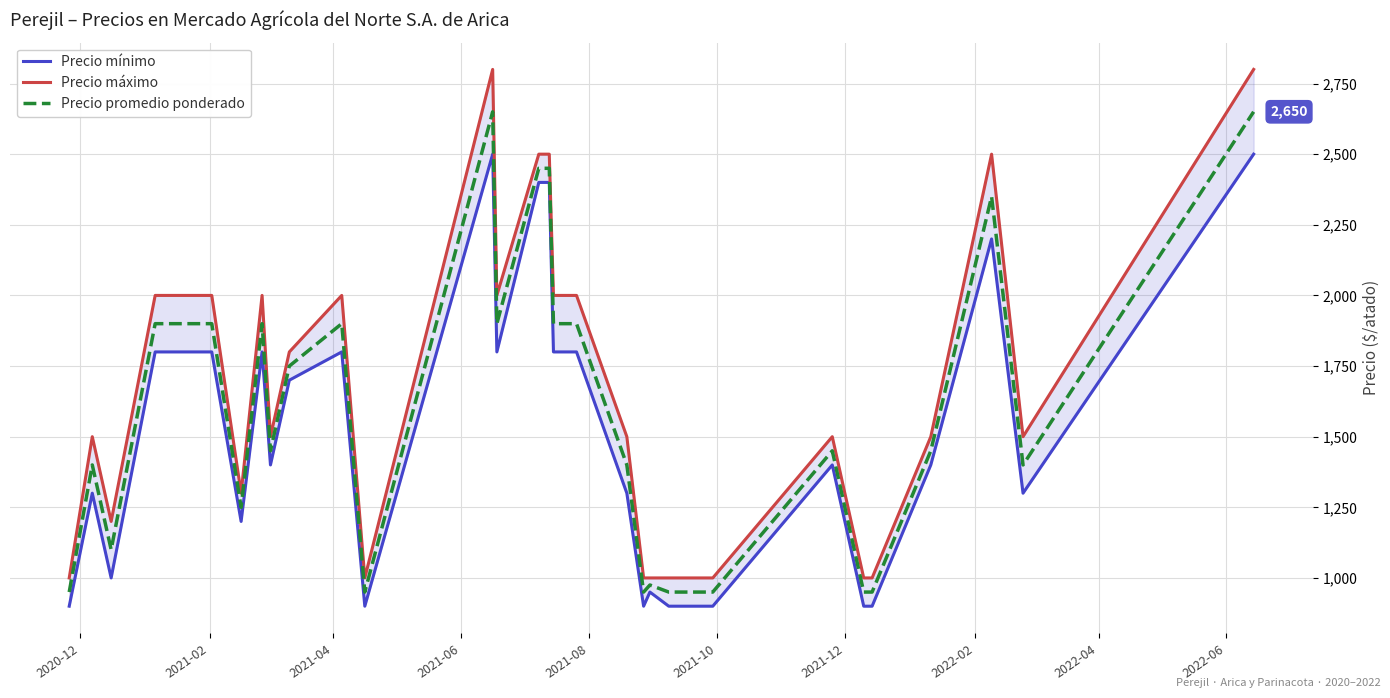

What is the lowest value of the Precio promedio ponderado series?

950